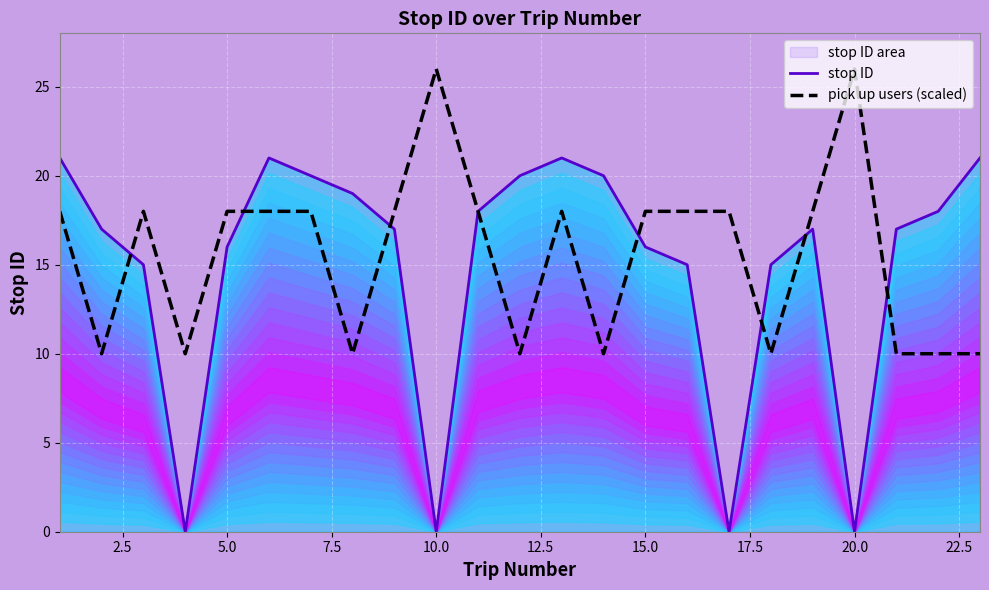

What is the highest value of the stop ID series?

21